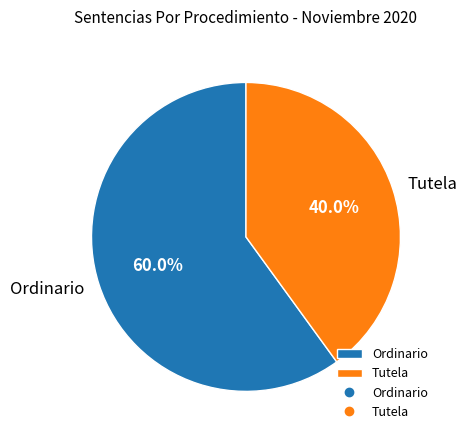

Between Ordinario and Tutela, which is larger?

Ordinario